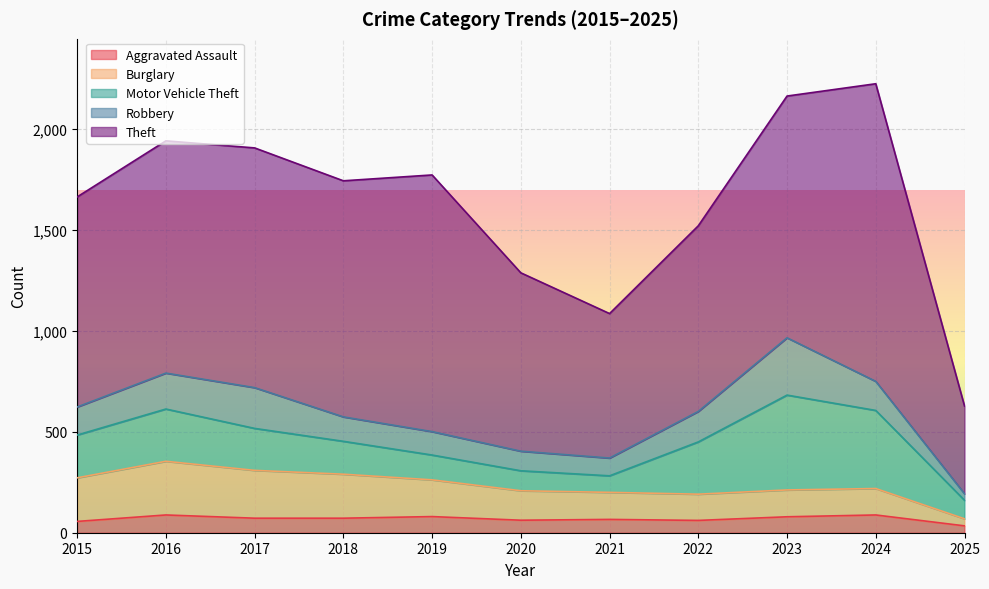

At which label does Motor Vehicle Theft reach its minimum?

2021